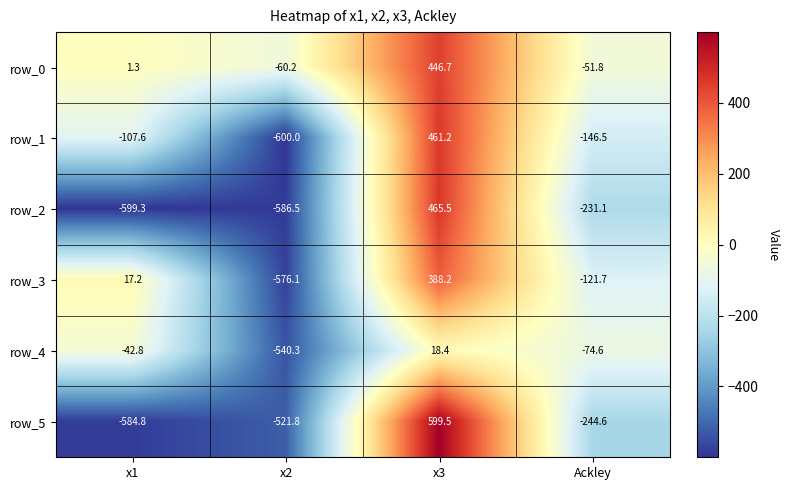

At Ackley, list the series in order from smallest to largest.

row_5, row_2, row_1, row_3, row_4, row_0